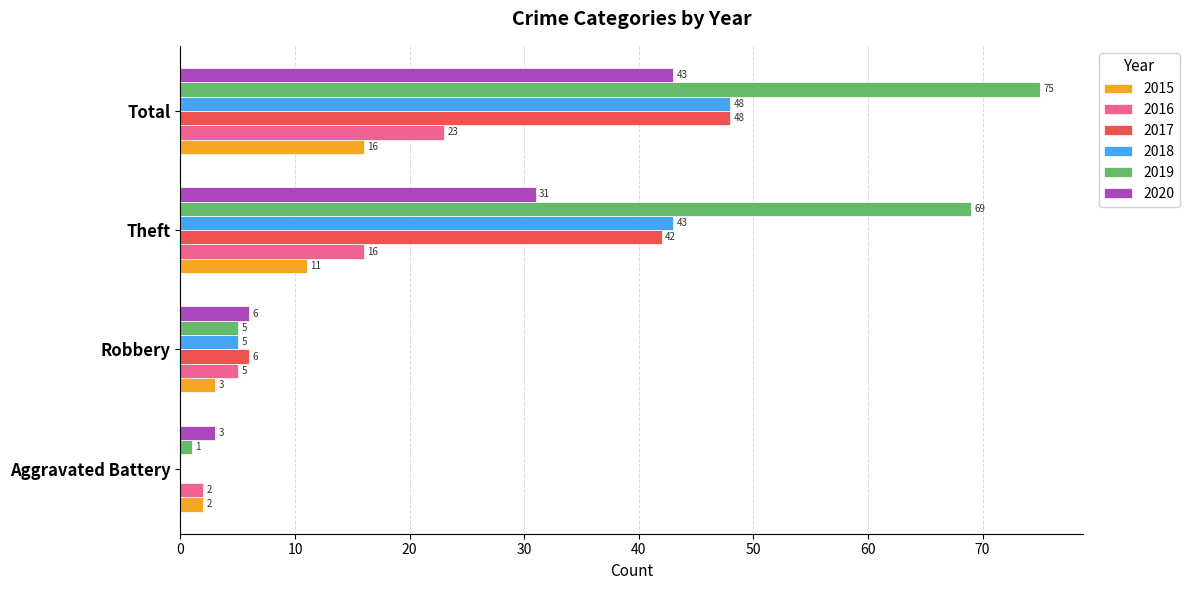

Between Aggravated Battery and Robbery, which series saw the biggest shift?

2017